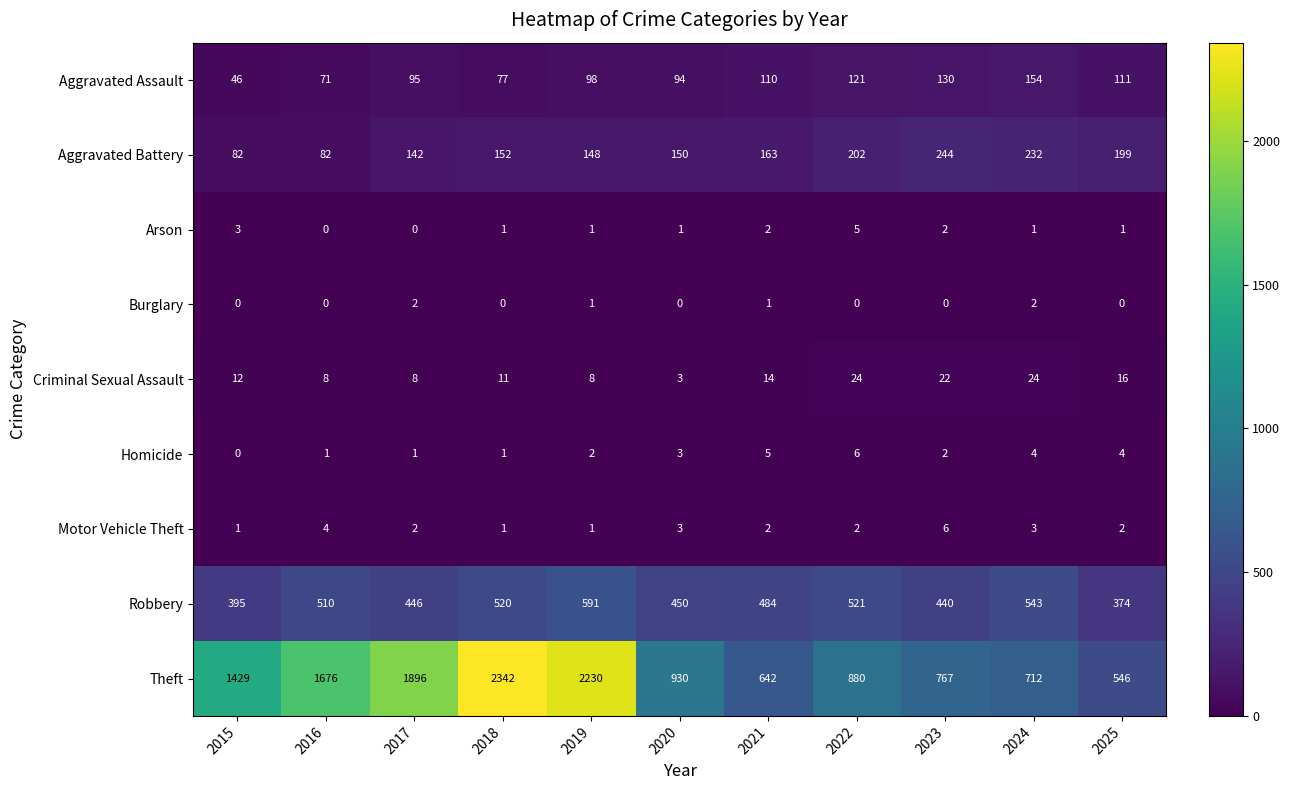

Which label corresponds to the largest value in the chart?

2018